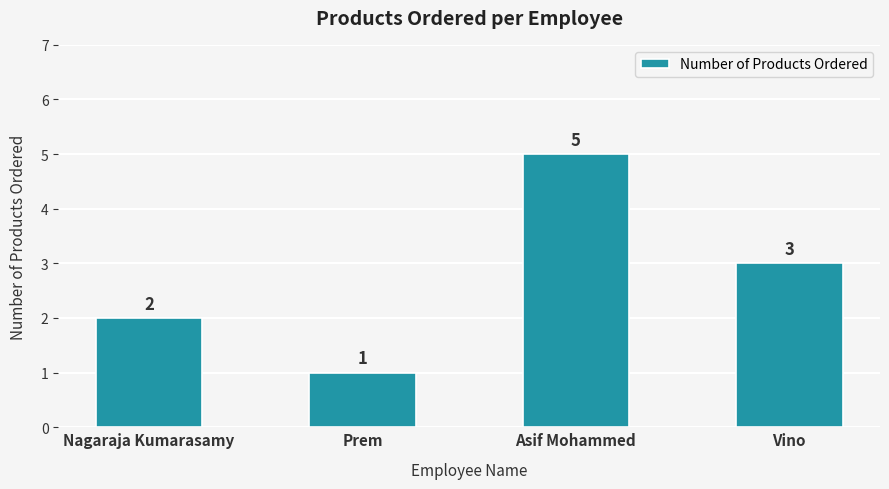

Approximately how many times larger is the value at Vino compared to Nagaraja Kumarasamy?

1.5